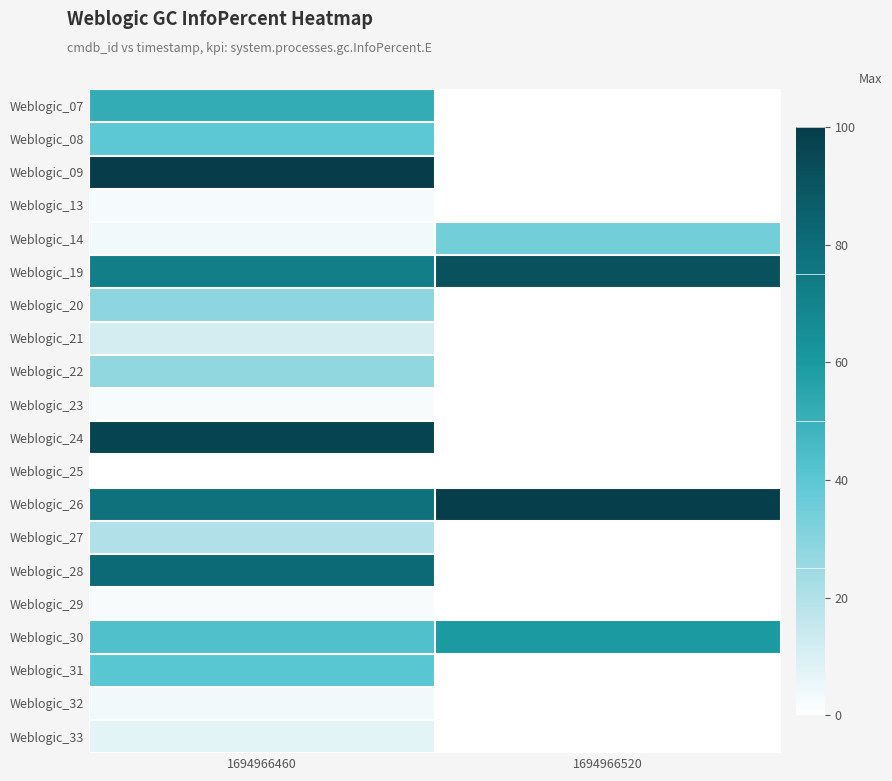

What is the total value across all series at 1694966460?

712.1